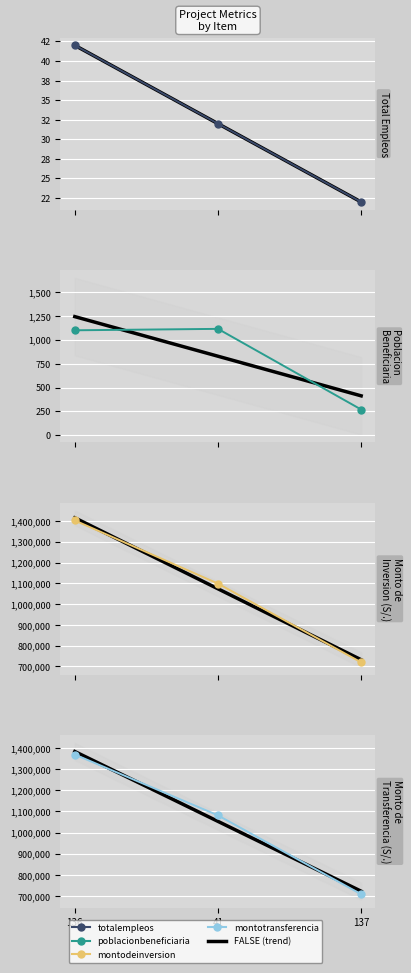

Reading left to right, extract all data points from this chart.

totalempleos: 136=42.0	41=32.0	137=22.0
poblacionbeneficiaria: 136=1100.0	41=1115.0	137=270.0
montodeinversion: 136=1402391.5	41=1098616.3	137=719903.7
montotransferencia: 136=1369392.0	41=1081574.0	137=708864.0